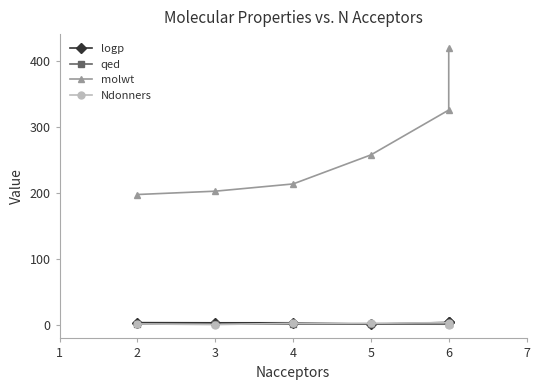

Between 3 and 6, which series saw the biggest shift?

molwt